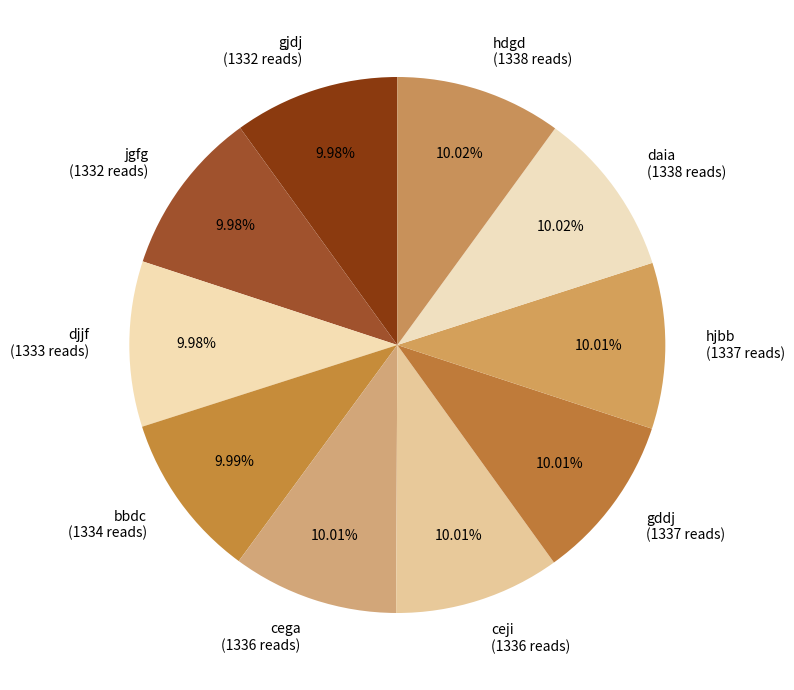

The gddj slice represents 10% of the pie. True or false?

True